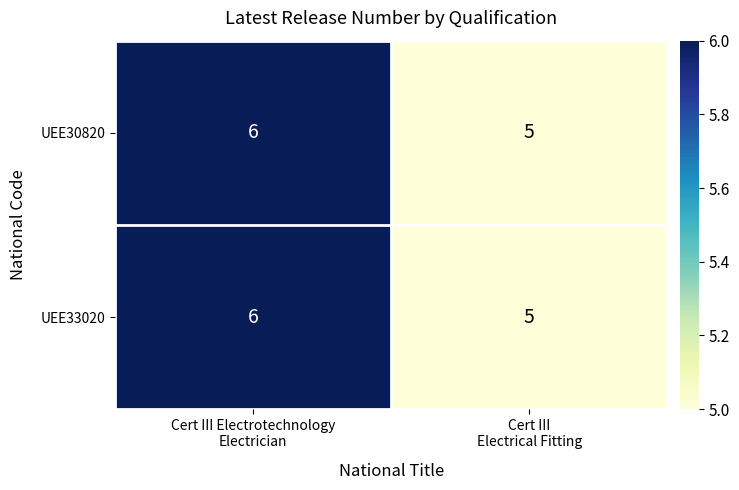

What is the smallest value displayed?

5